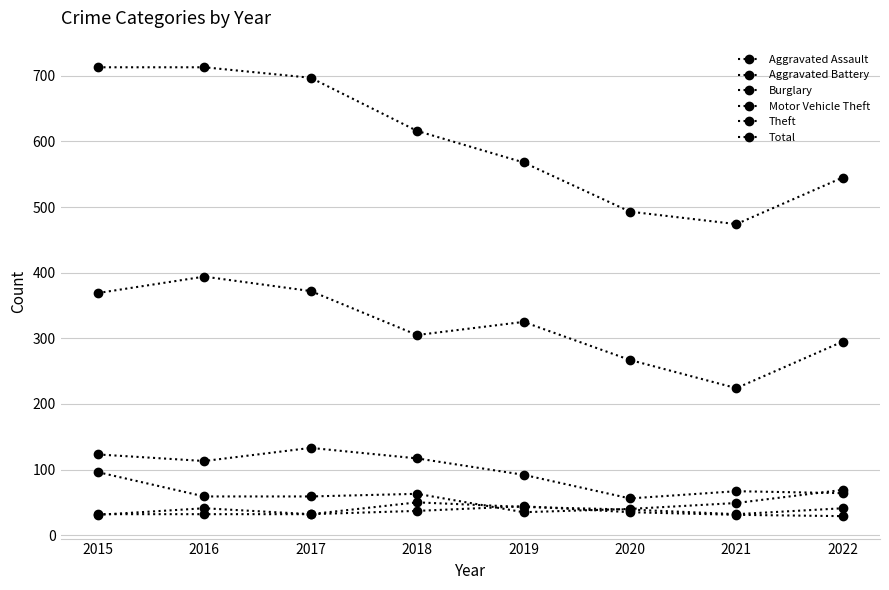

What is the spread (max minus min) of values at 2015?

682